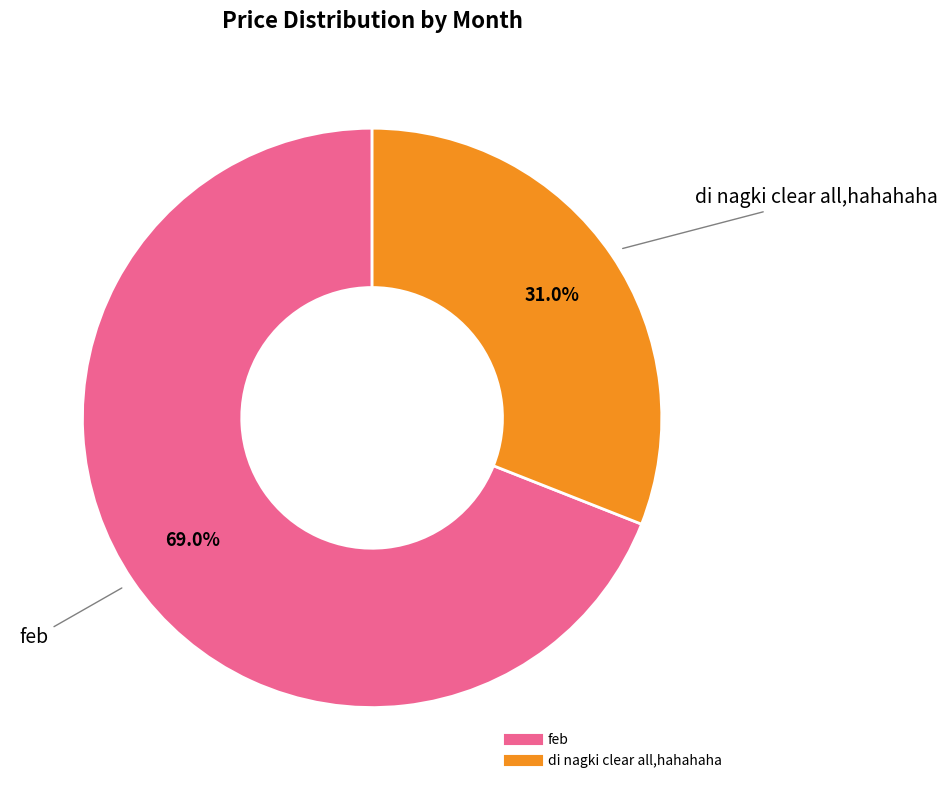

How much of the chart is everything except feb?

31.0%